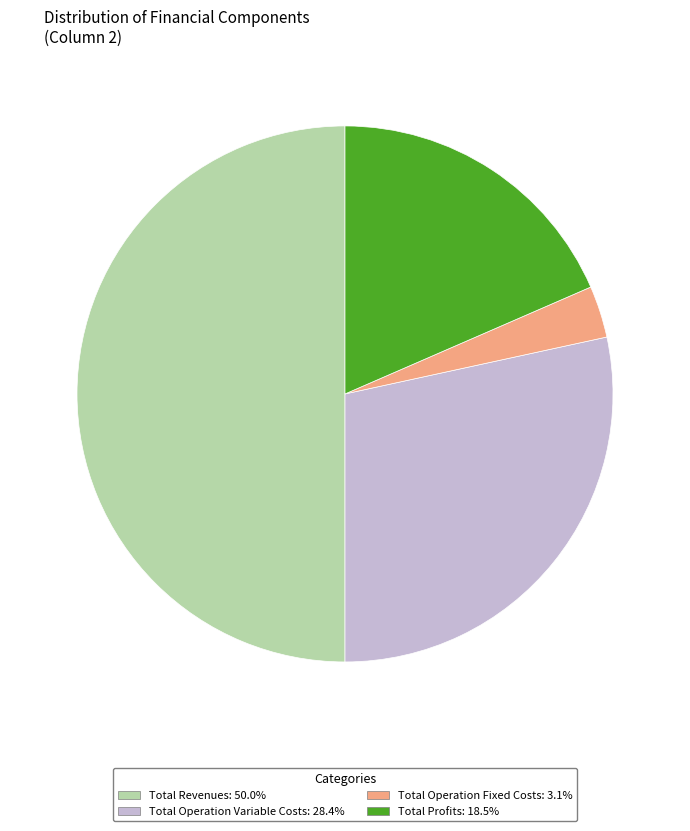

Count the number of slices in the pie.

4